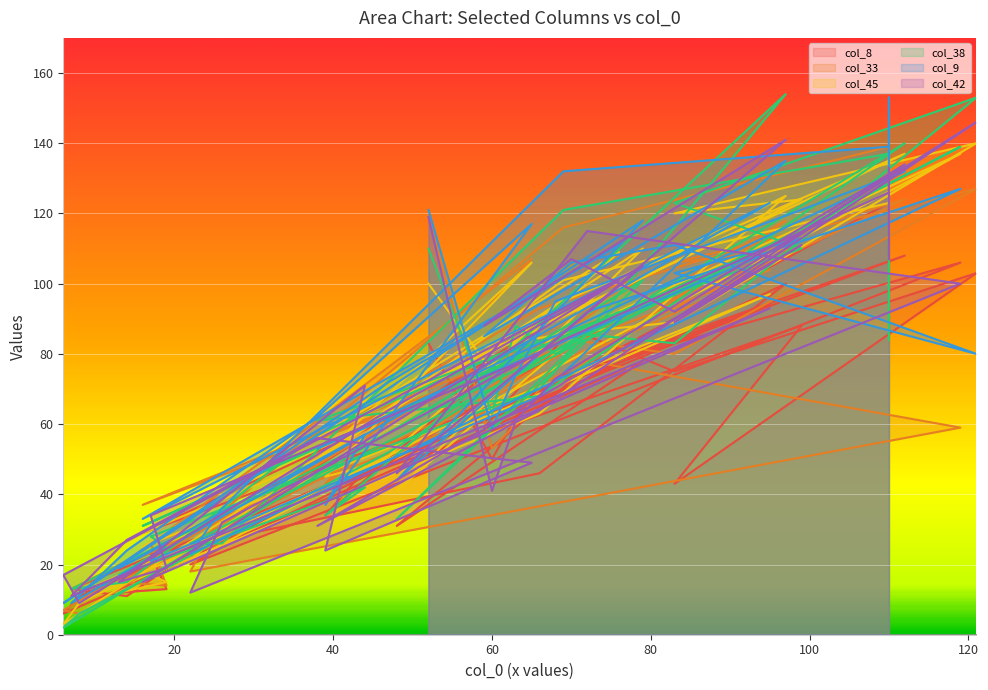

Rank the series at 99 from lowest to highest value.

col_8, col_33, col_38, col_42, col_9, col_45